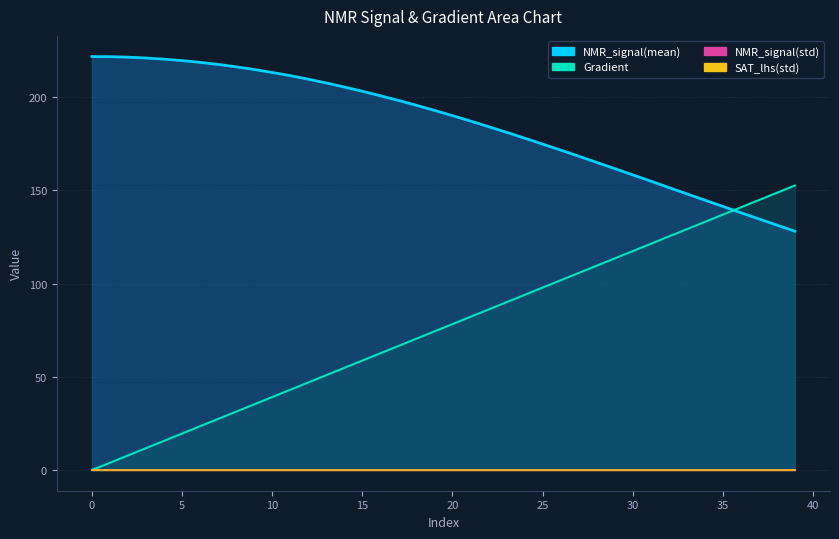

How many lines are shown in the chart?

4